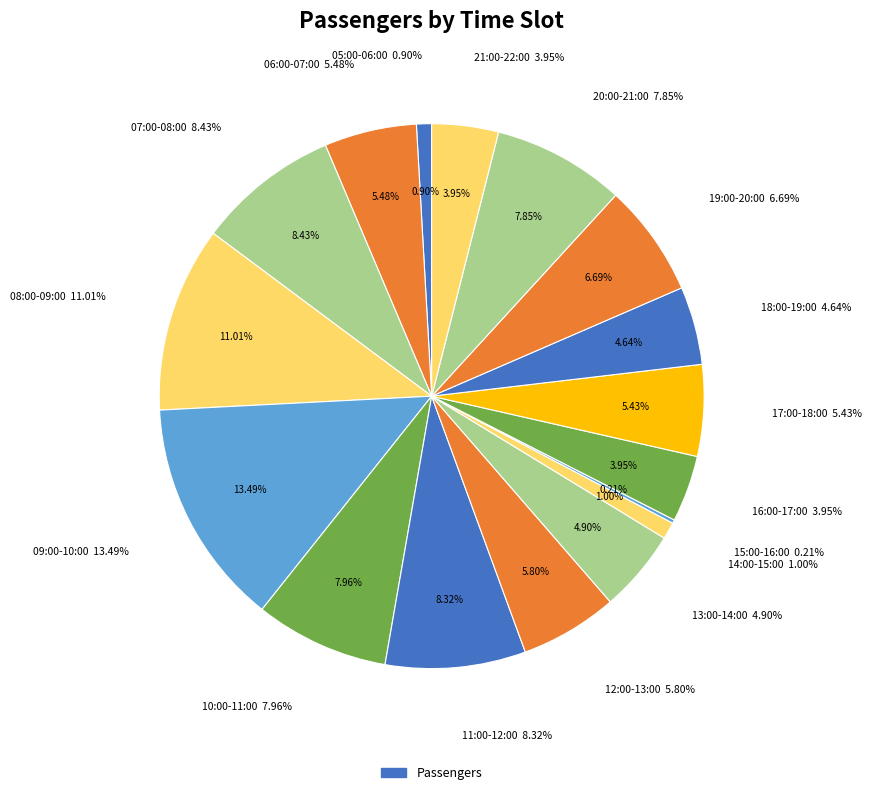

Is there a majority slice in this chart?

No